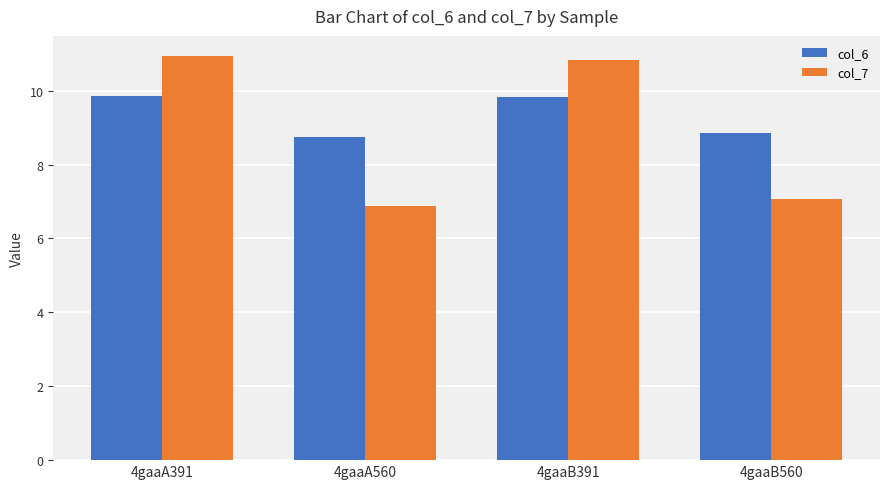

At which label does col_7 reach its minimum?

4gaaA560